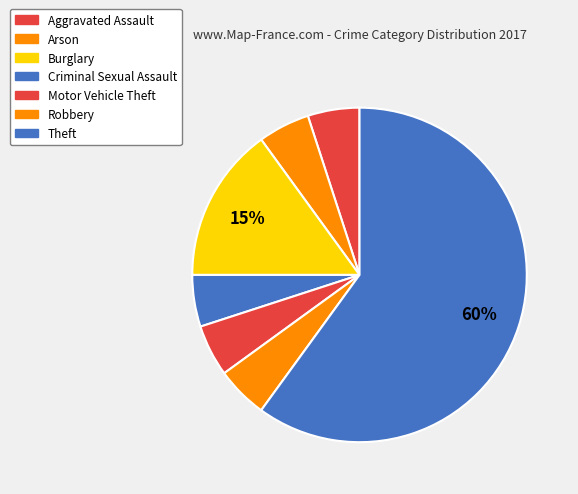

Approximately how many times larger is the value at Arson compared to Burglary?

0.3